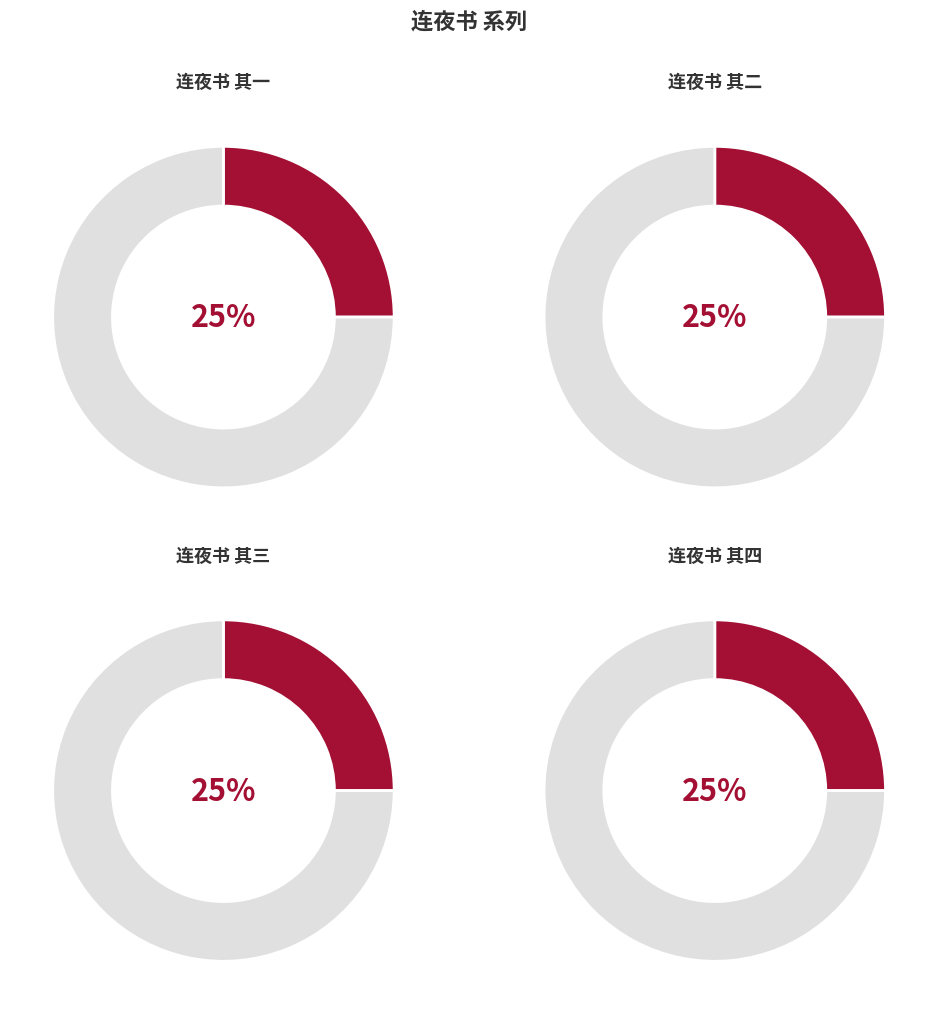

Count the number of slices in the pie.

4